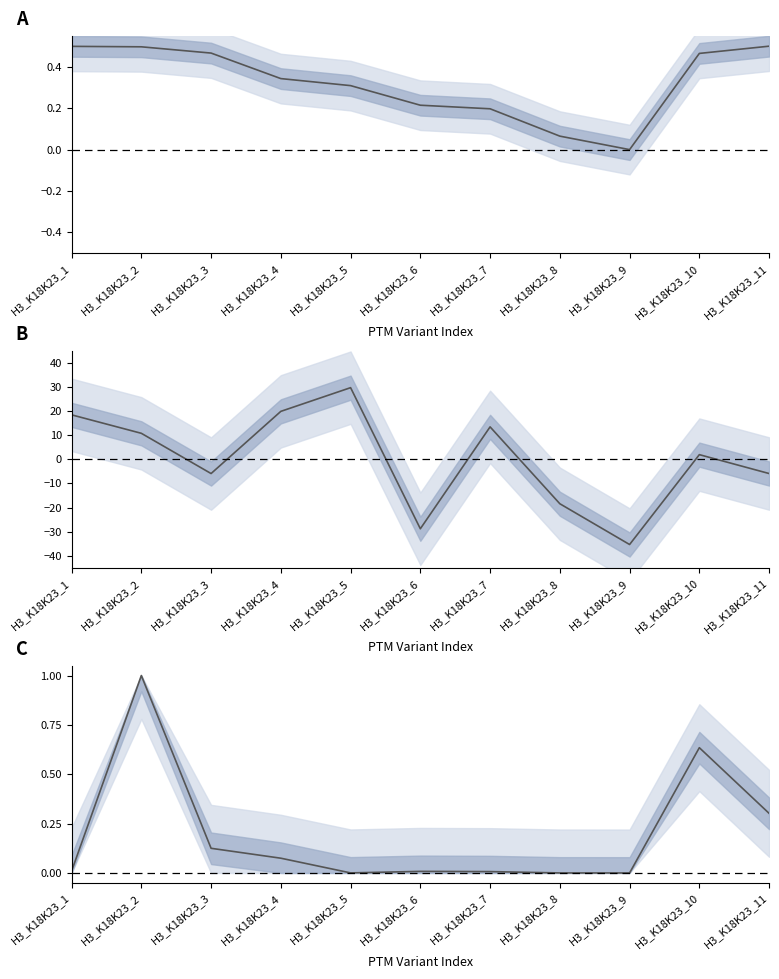

What is the difference between the highest and lowest values at H3_K18K23_1?

18.4